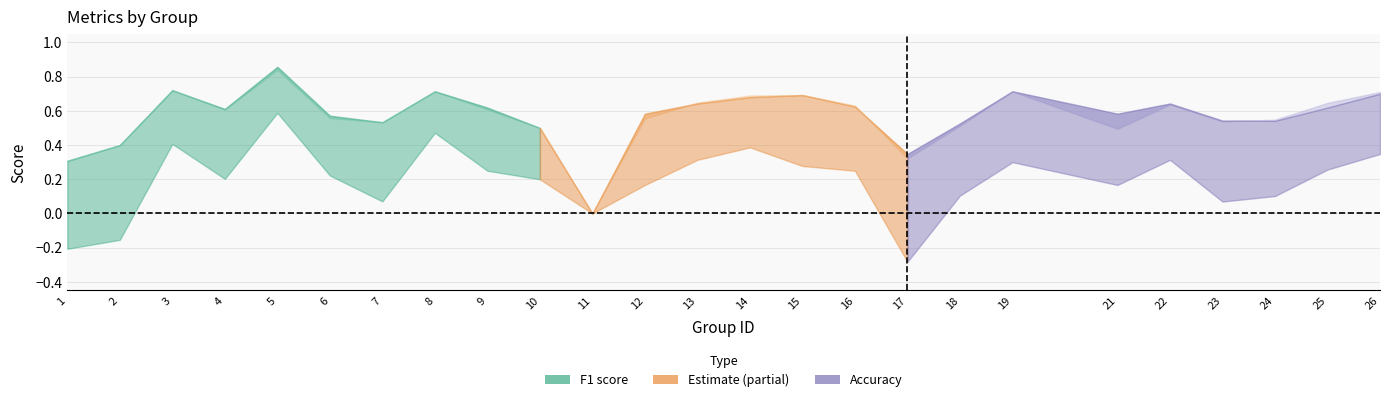

Rank the categories by accuracy value from highest to lowest.

5, 3, 8, 19, 26, 15, 14, 13, 22, 16, 9, 25, 4, 12, 21, 6, 23, 24, 7, 18, 10, 2, 17, 1, 11